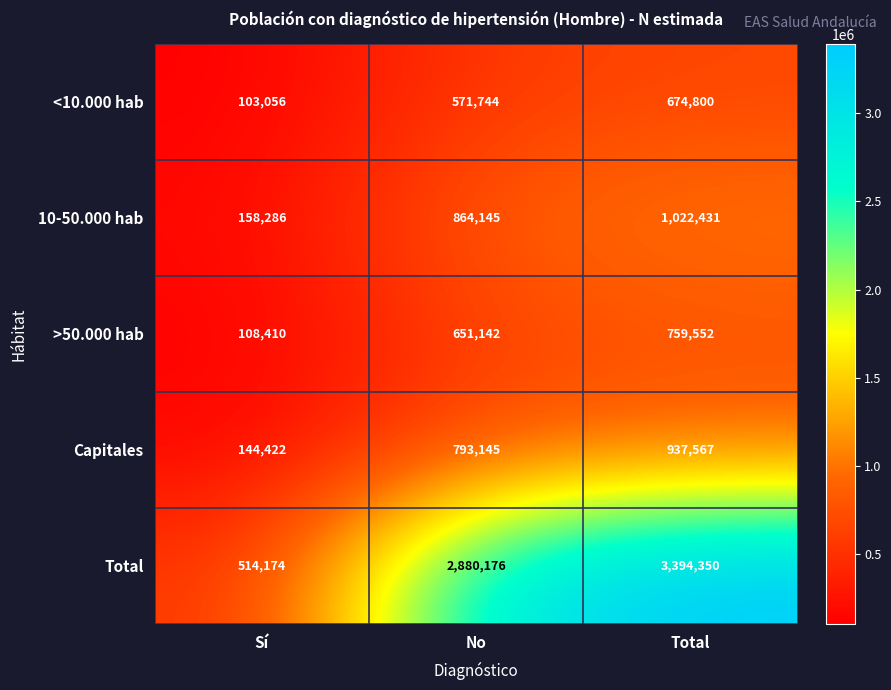

What is the difference between the maximum and minimum values in the Total series?

2880176